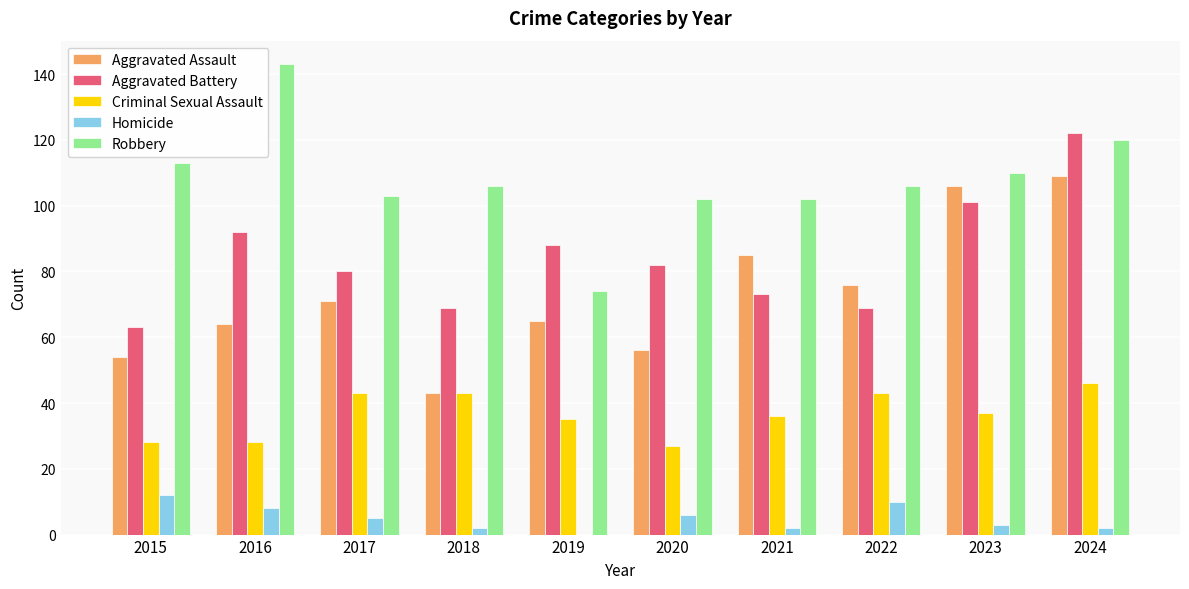

True or false: Aggravated Assault has a value of 21 at 2020.

False